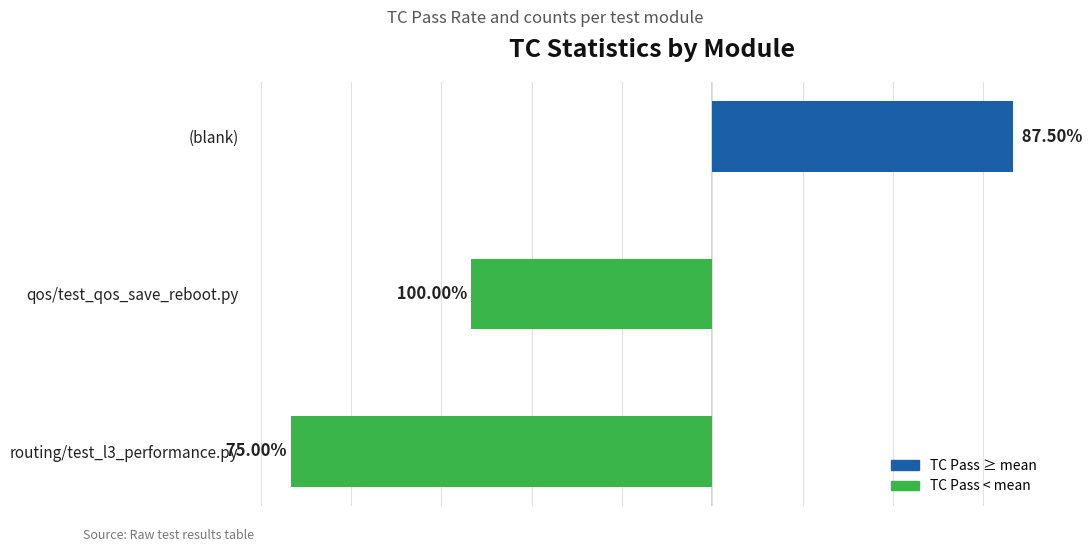

Does the chart contain any negative values?

Yes